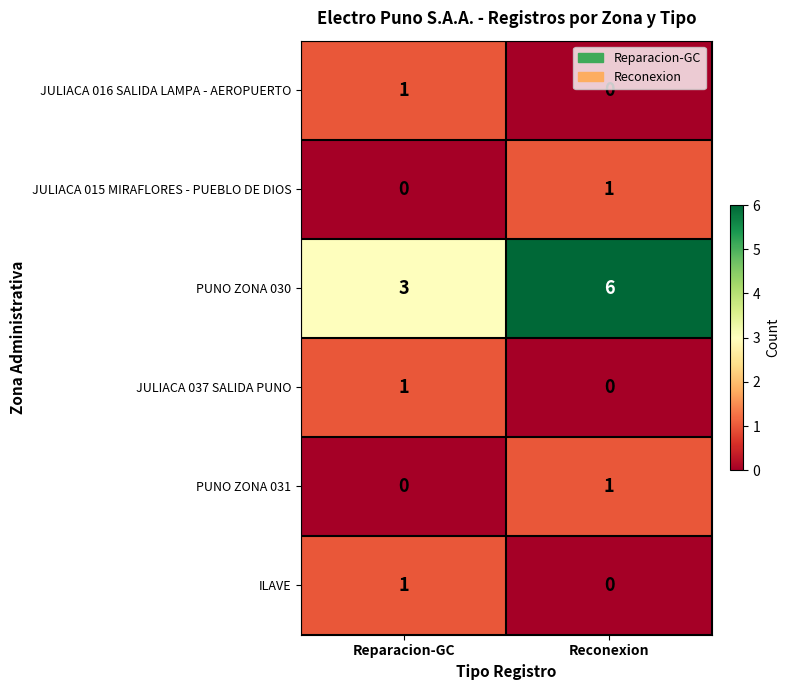

At how many categories does at least one series exceed 5?

1